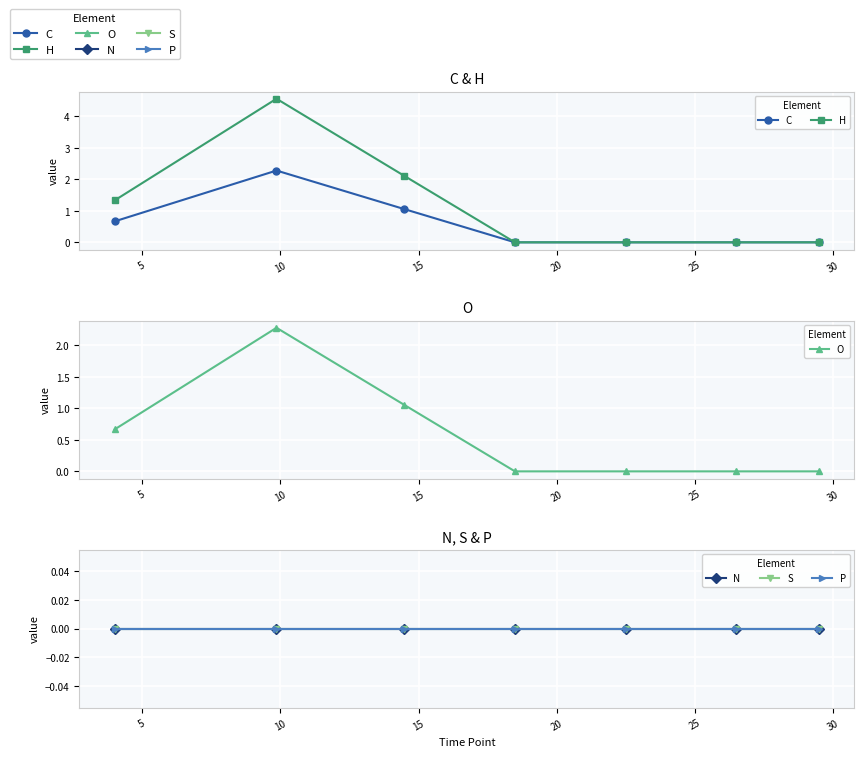

True or false: O has more than 1 interior local peaks.

False